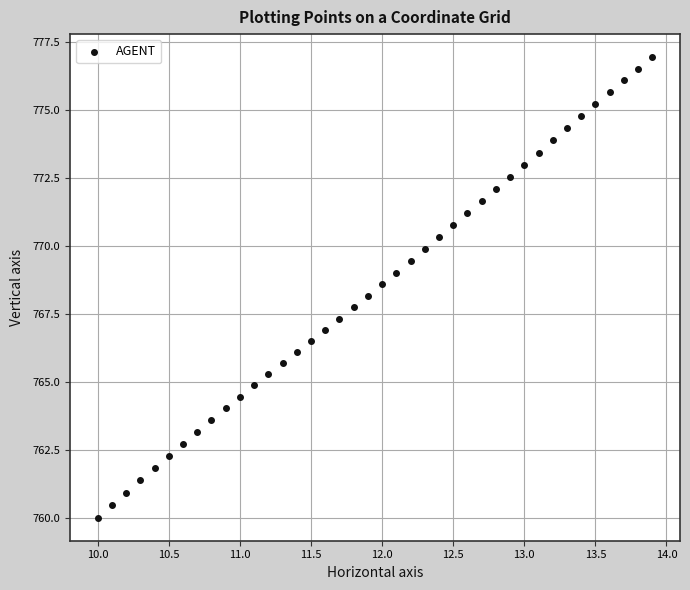

What is the range of Y values (max minus min)?

16.9